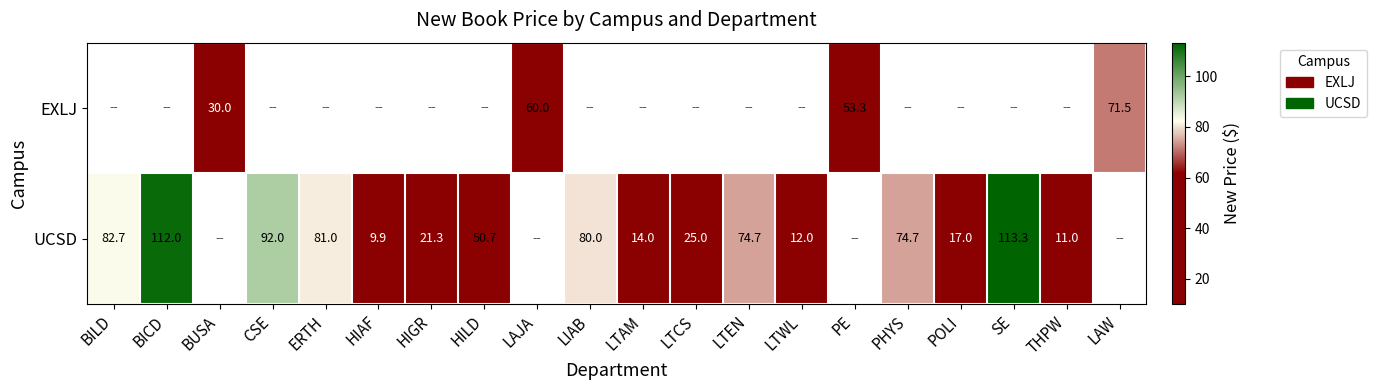

Is it true that UCSD equals 9.9 at HIAF?

True